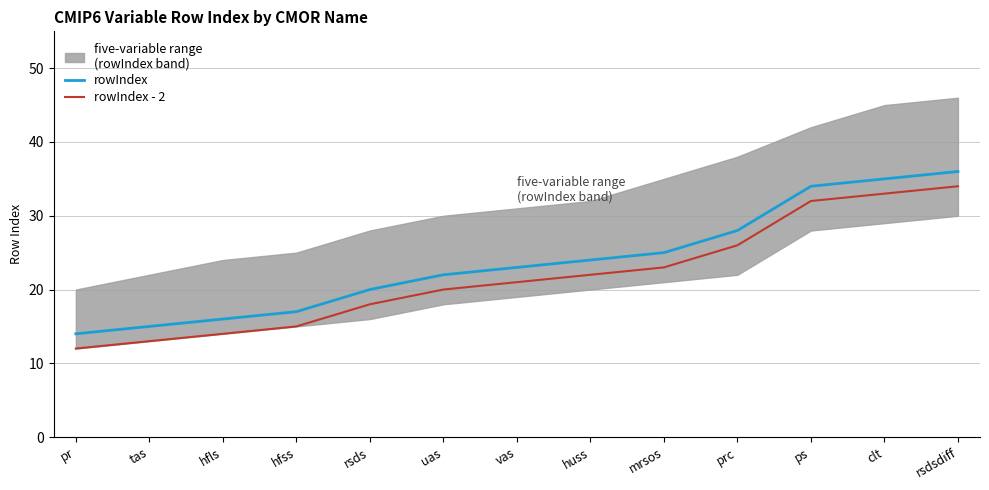

Where is rowIndex nearest to the value 25?

mrsos